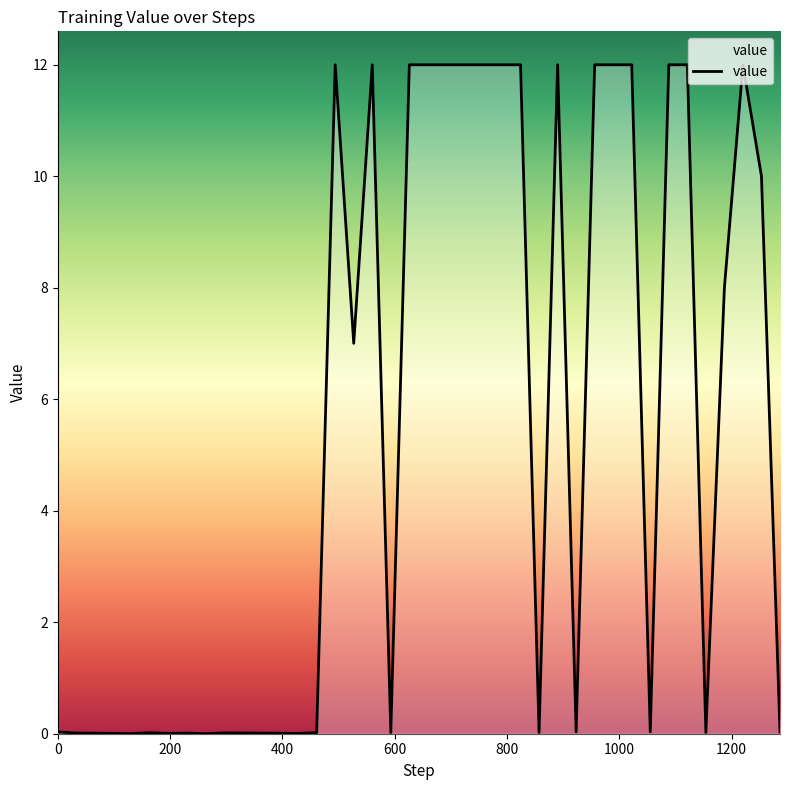

True or false: there are more than 0 points higher than both neighbors.

True